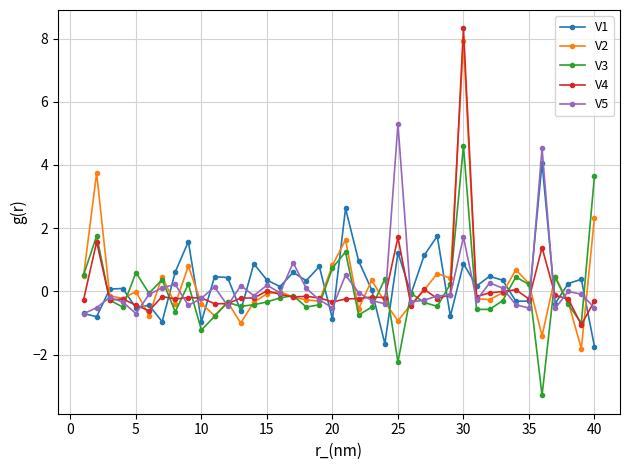

How many positive values does the V3 series have?

14